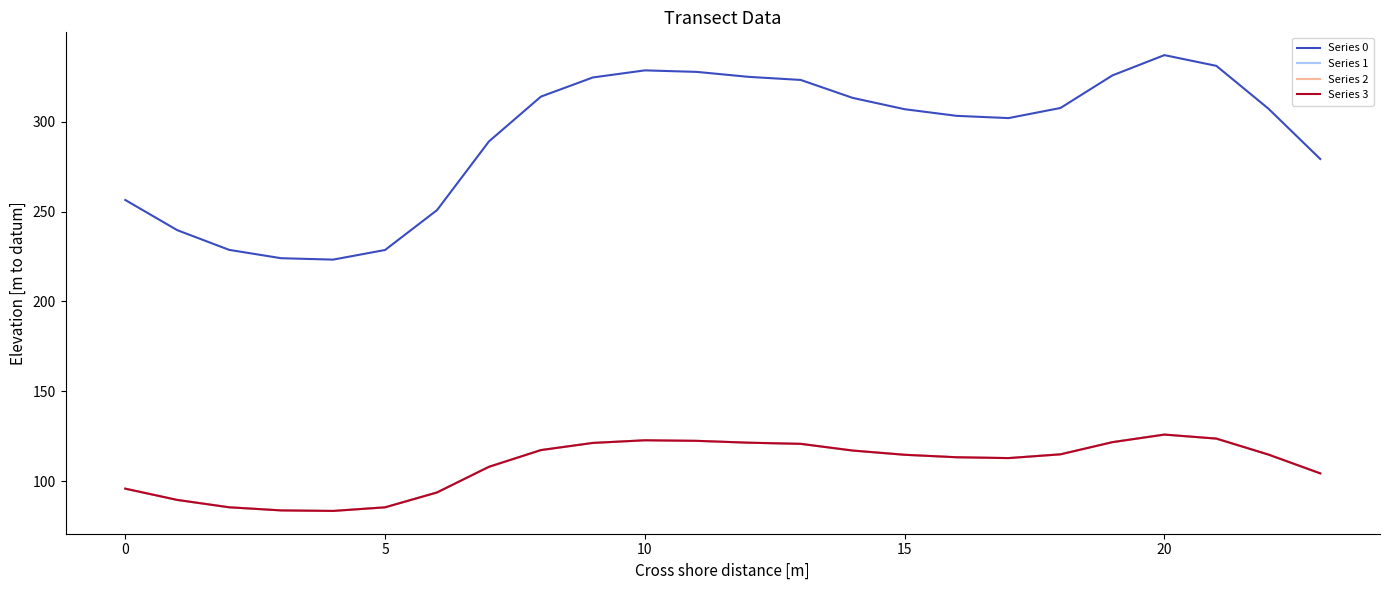

Which category has the lowest value in the Series 2 series?

15